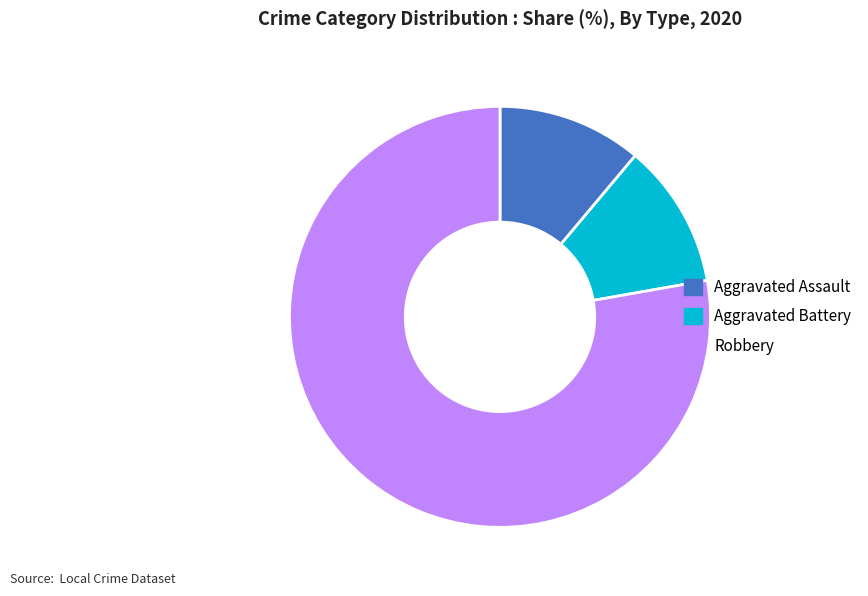

Is there a majority slice in this chart?

Yes